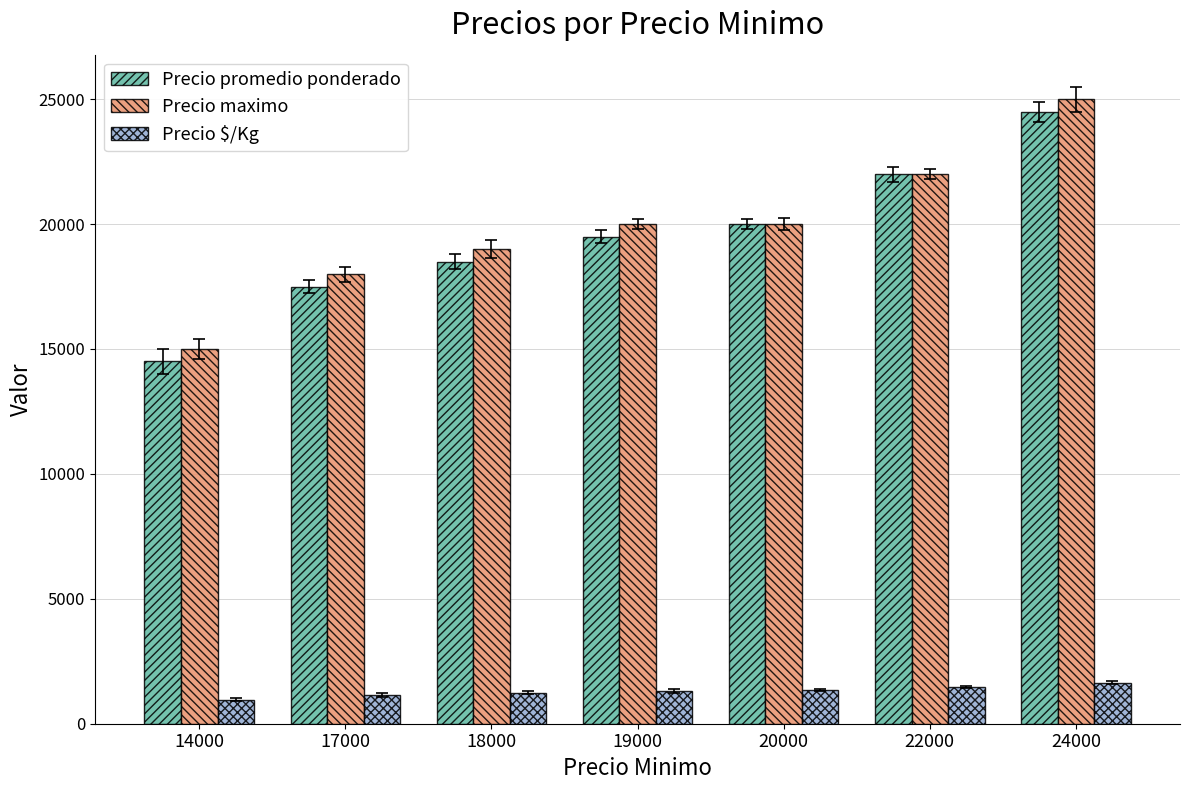

The Precio maximo series shows 20000 at 20000. True or false?

True